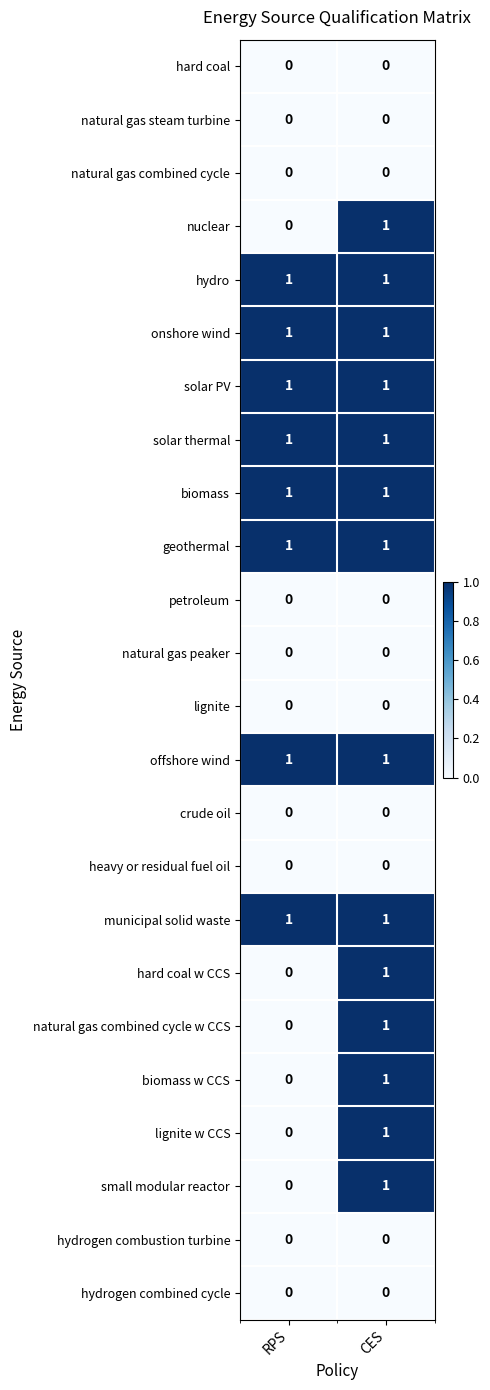

Is the value of petroleum at CES greater than the value of biomass w CCS at CES?

No